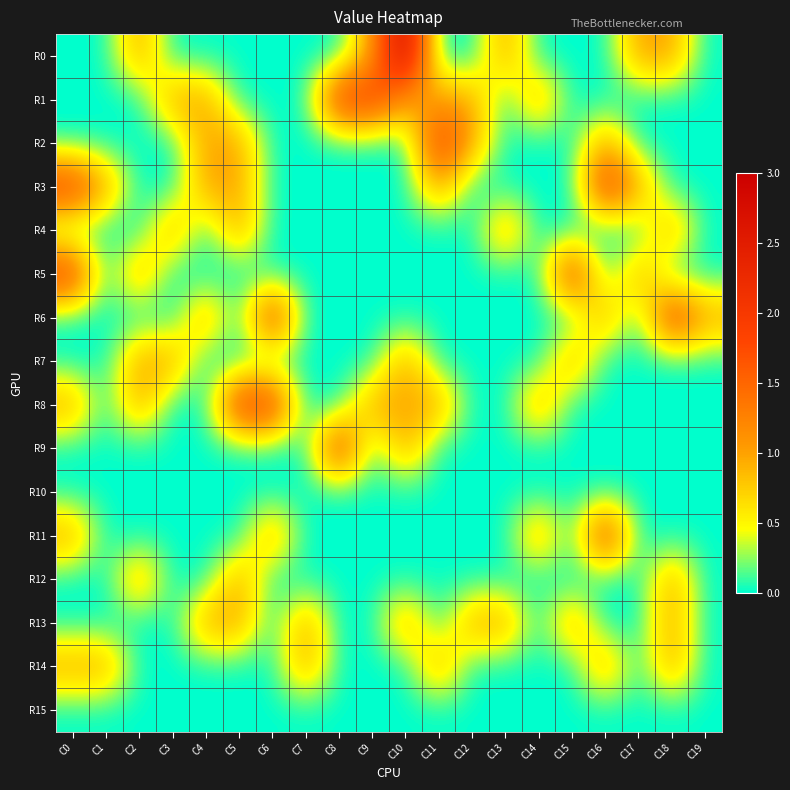

What is the total value across all series at C19?

1